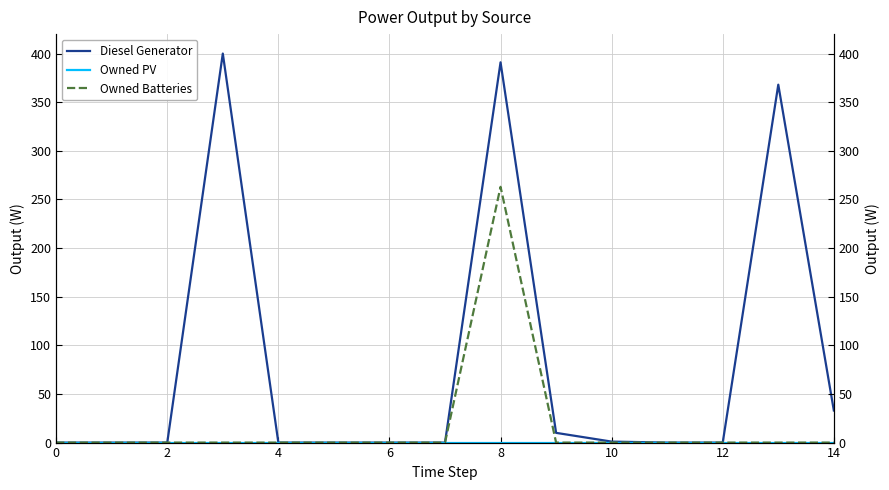

Reading right to left, extract all data points from this chart.

Diesel Generator: 33	368	0	0	1	10	391	0	0	0	0	400	0	0	0
Owned PV: 0	0	0	0	0	0	0	0	0	0	0	0	0	0	0
Owned Batteries: 0	0	0	0	0	0	263	0	0	0	0	0	0	0	0